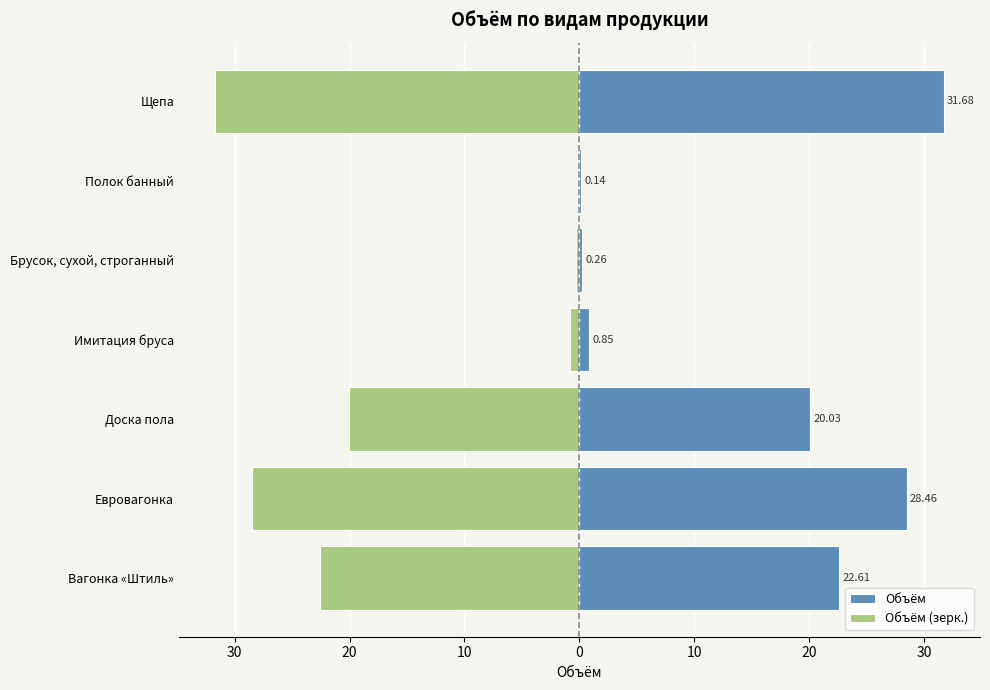

What is the sum of the Объём (зерк.) values at Доска пола and Полок банный?

-20.2